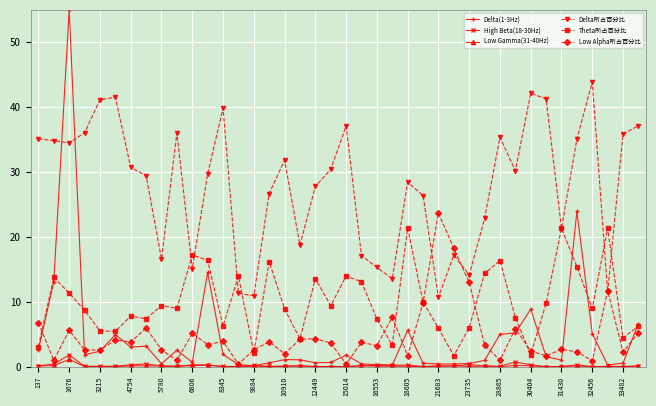

What is the value of the Delta所占百分比 point at the 10th from the left?

36.0